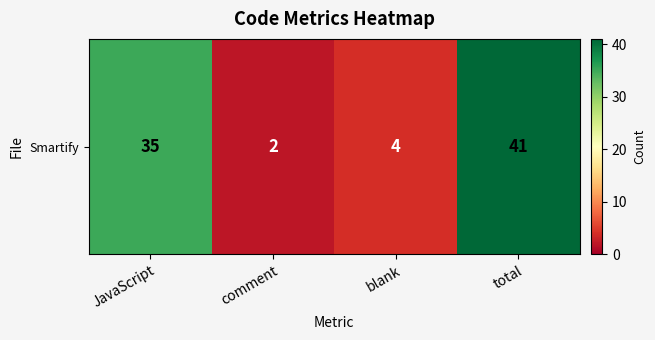

Is it true that the value at comment is 2?

True